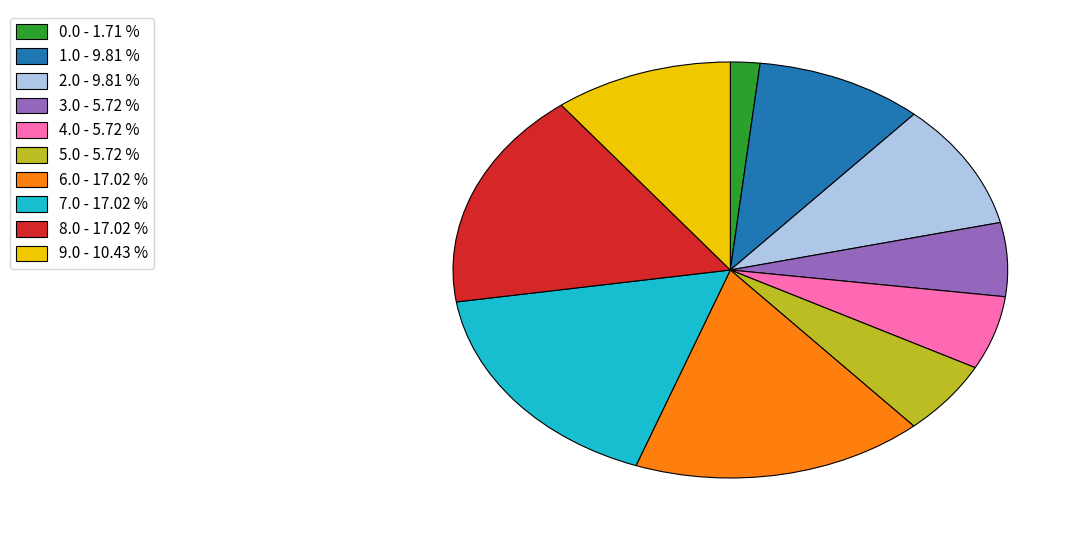

Do 9.0 - 10.43 % and 3.0 - 5.72 % together represent more than half of the pie?

No